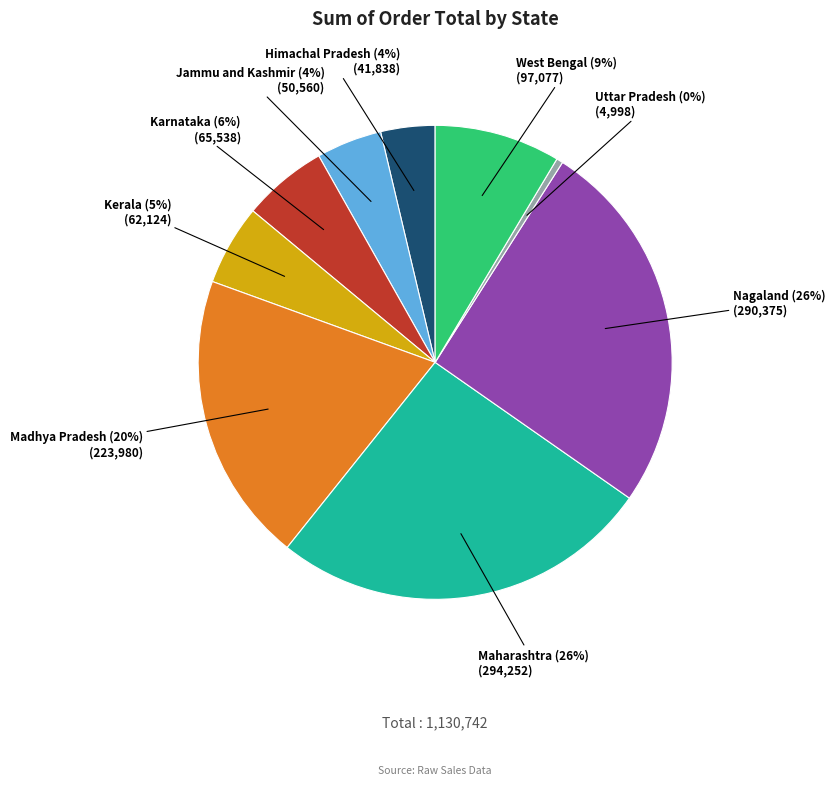

Is it true that Karnataka is 20% of the pie?

False